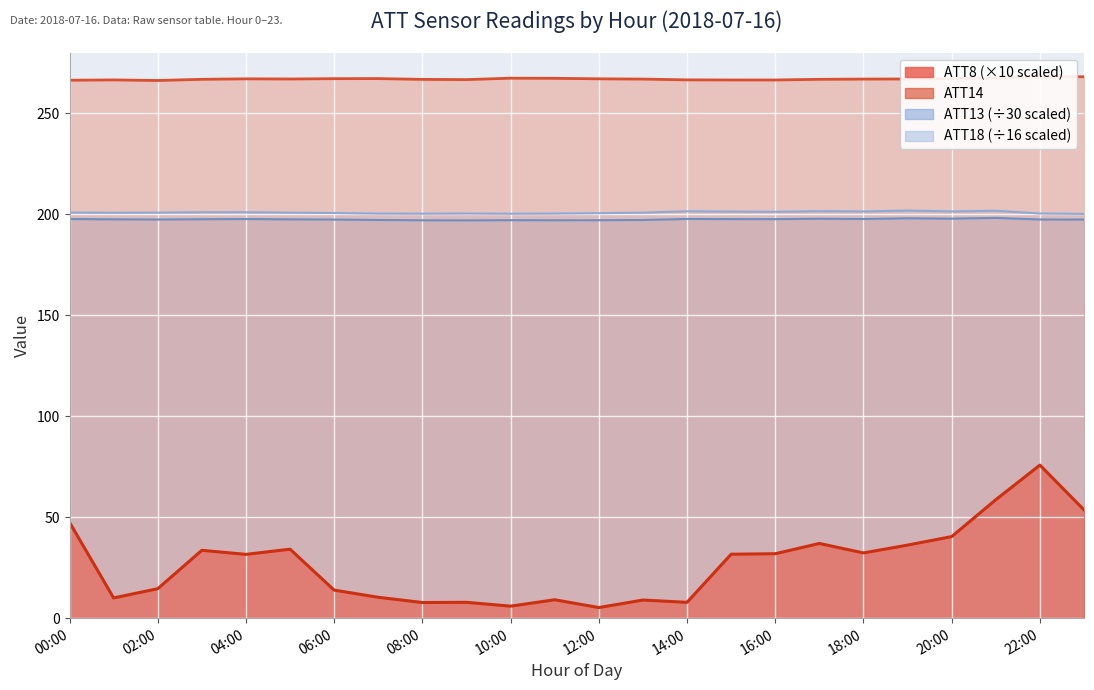

What is the minimum value for ATT13 (Secondary)?

196.9